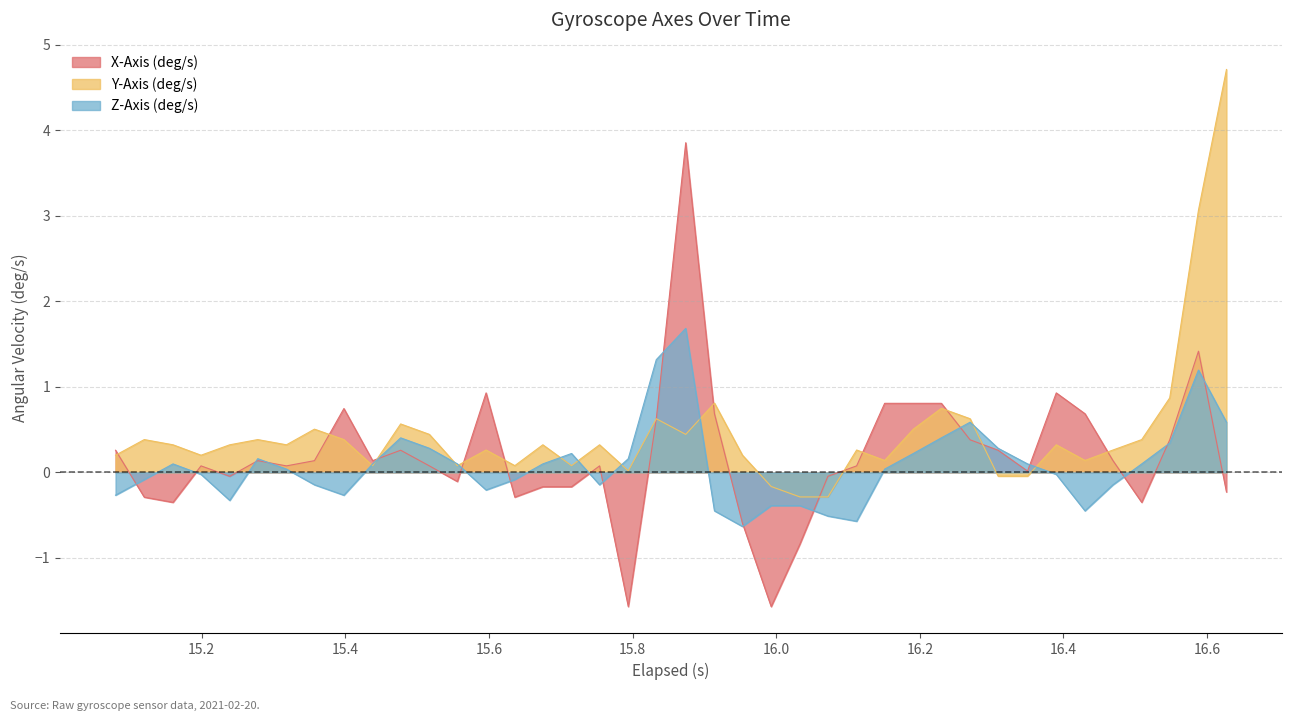

What is the highest value of the X-Axis (deg/s) series?

3.9